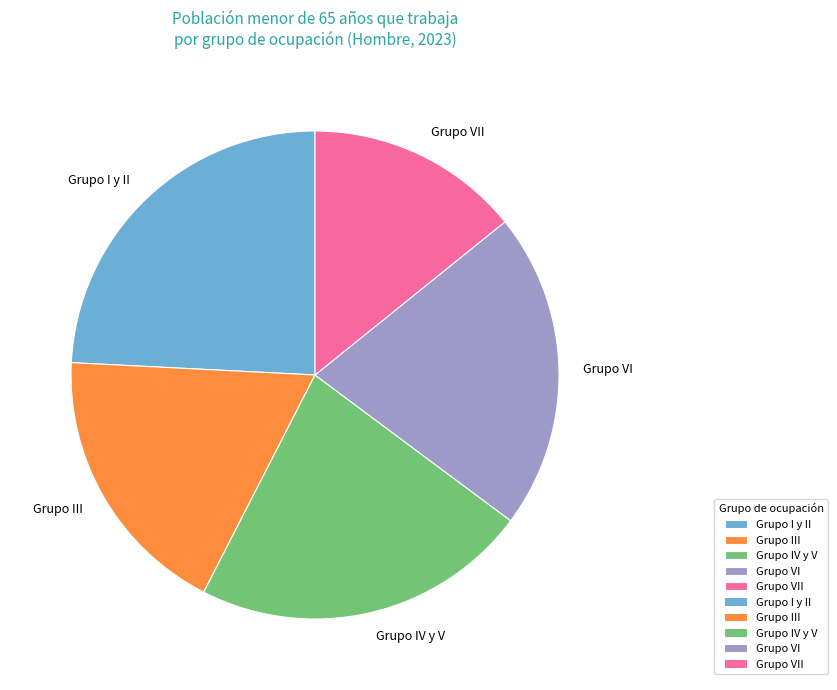

Is there any slice that represents more than half of the pie?

No